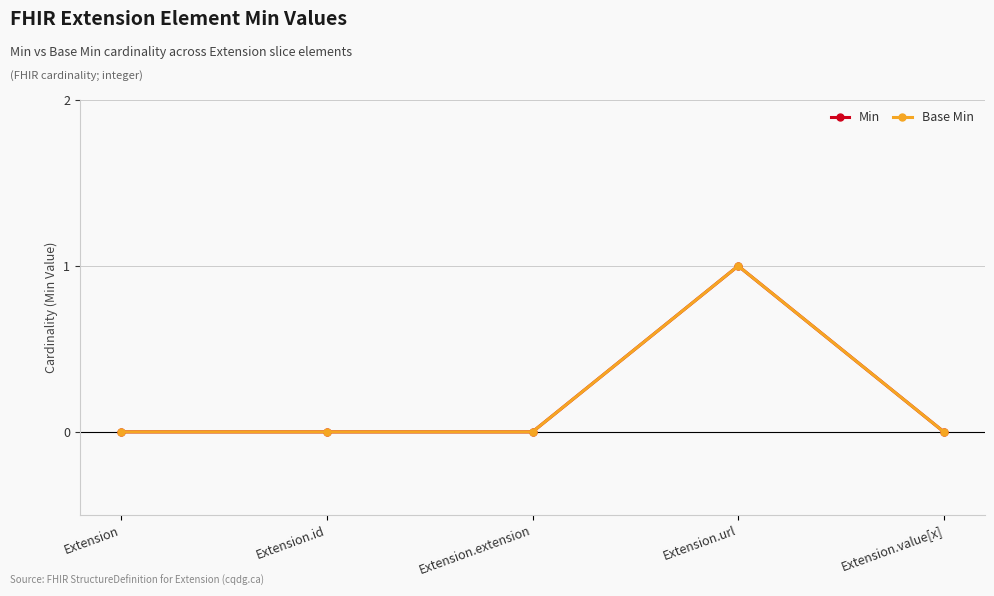

True or false: Base Min and Min cross at least once.

False